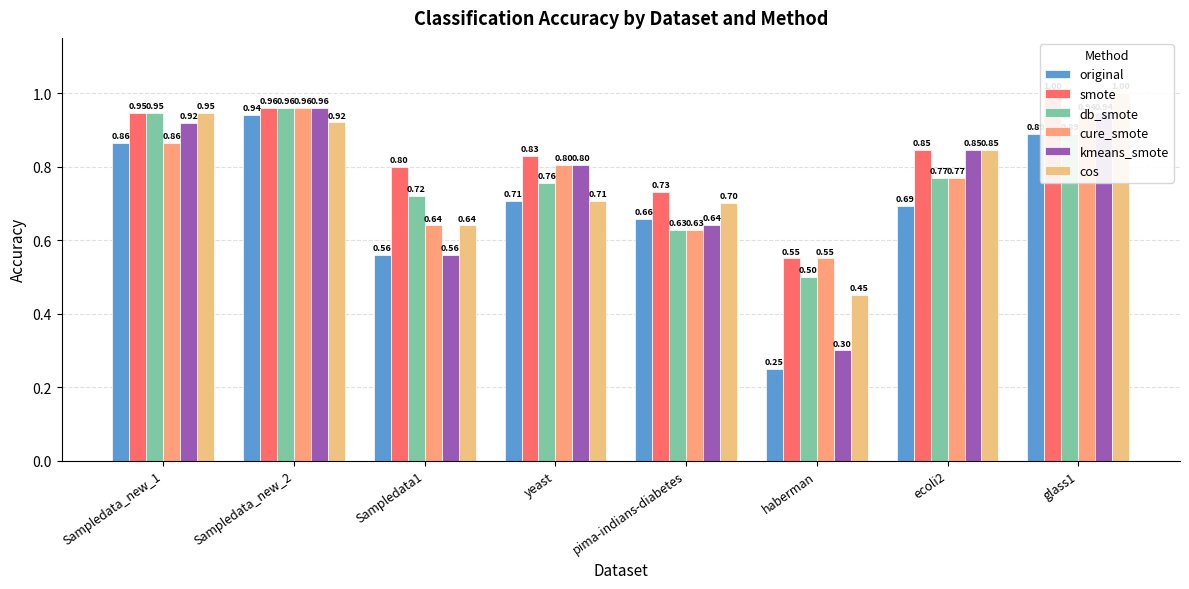

Which series changed the most between yeast and ecoli2?

cos